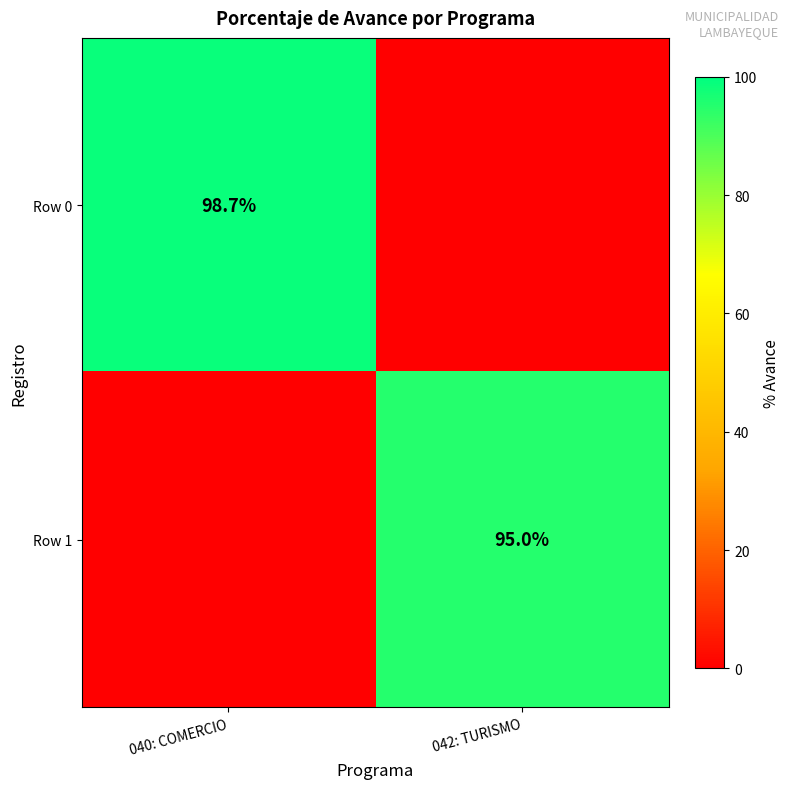

Is the value of Row 0 at 040: COMERCIO greater than the value of Row 1 at 042: TURISMO?

Yes